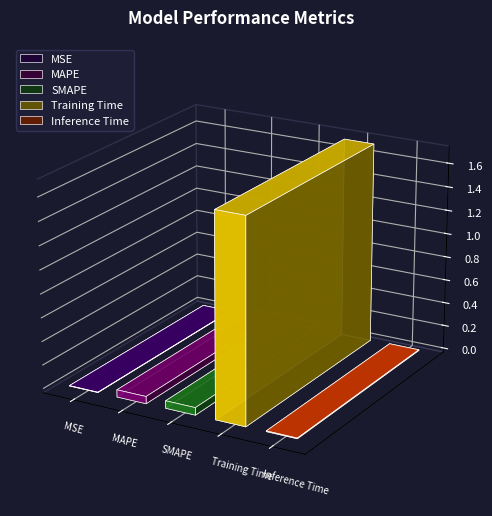

Reading left to right, what are all the values shown in this chart?

0.0	0.1	0.1	1.7	0.0